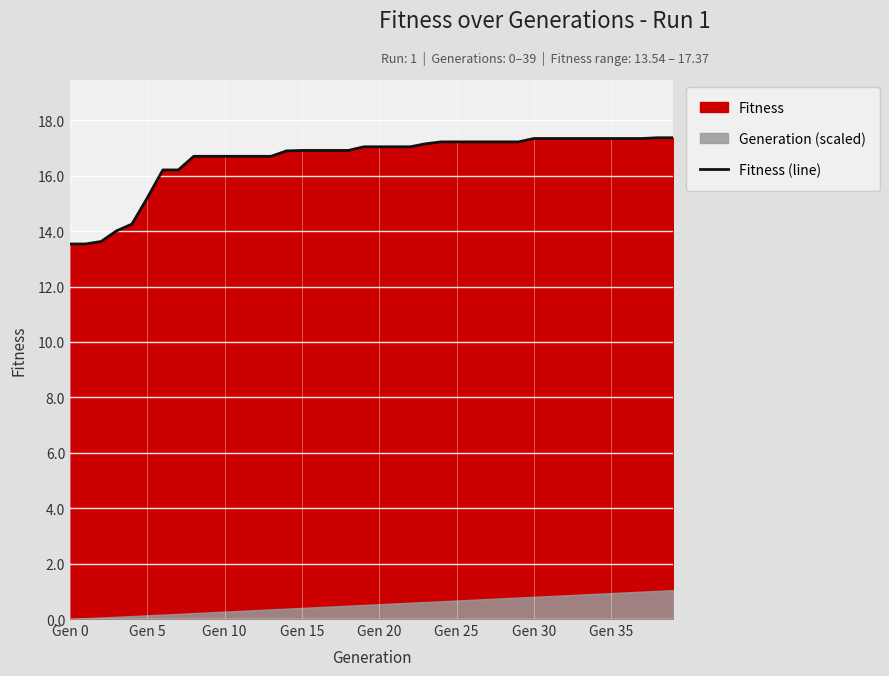

How many categories are shown in the chart?

40